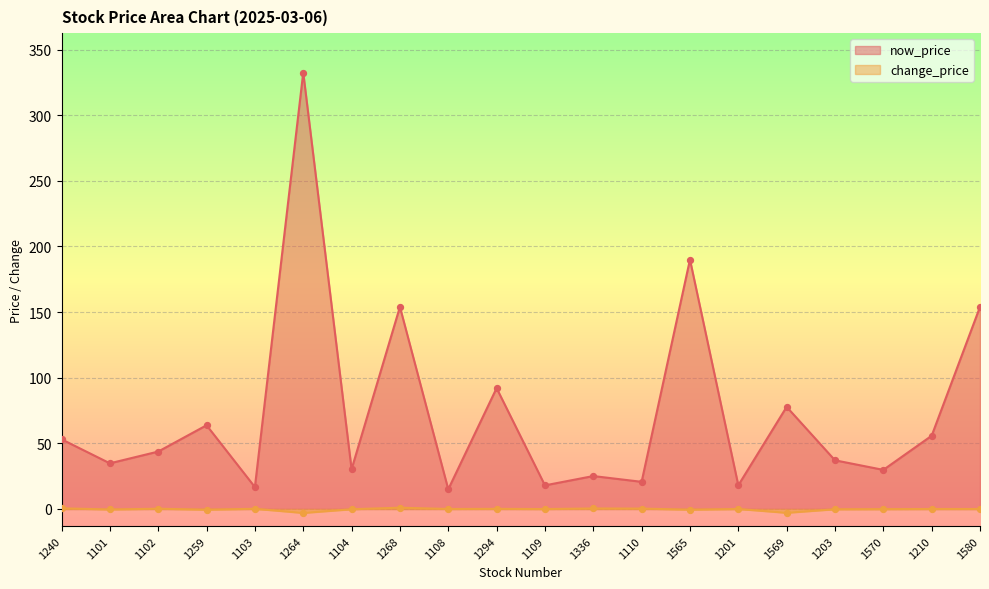

Is the value of change_price at 1102 greater than the value of now_price at 1259?

No